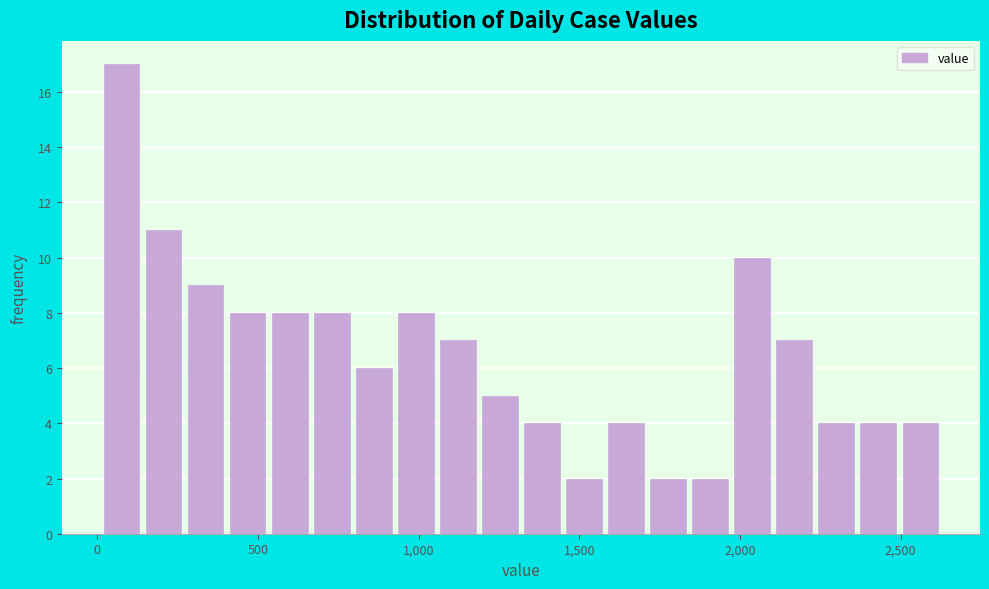

Read against the x-axis, roughly where is the centre of the tallest bar?

100